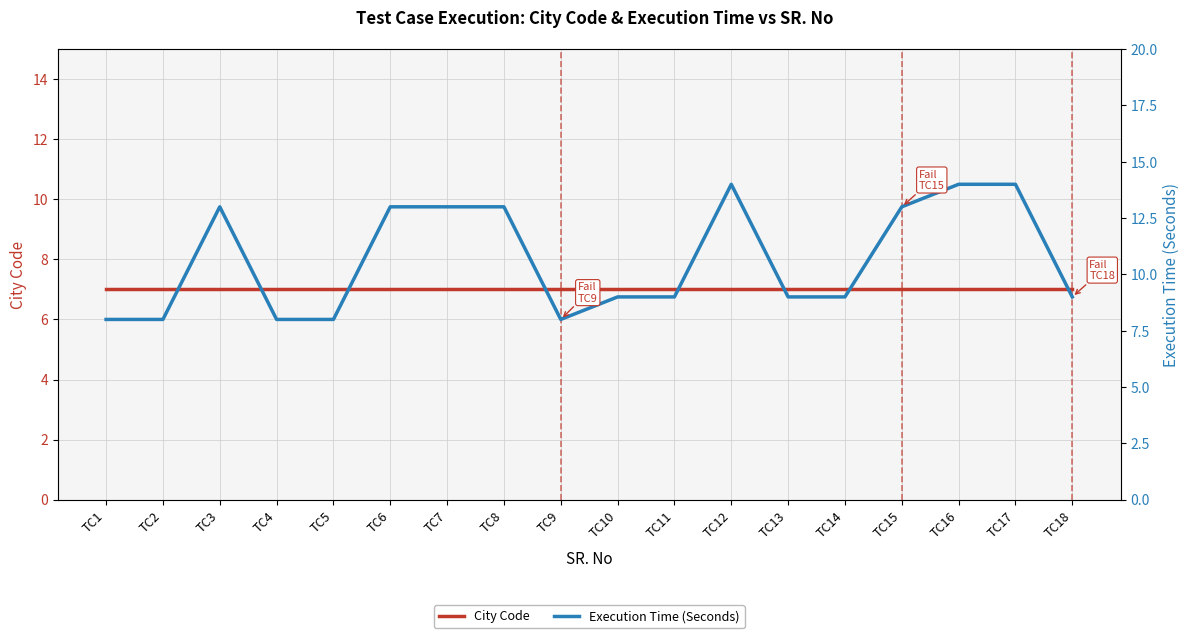

Where is Execution Time (Seconds) nearest to the value 11?

TC3